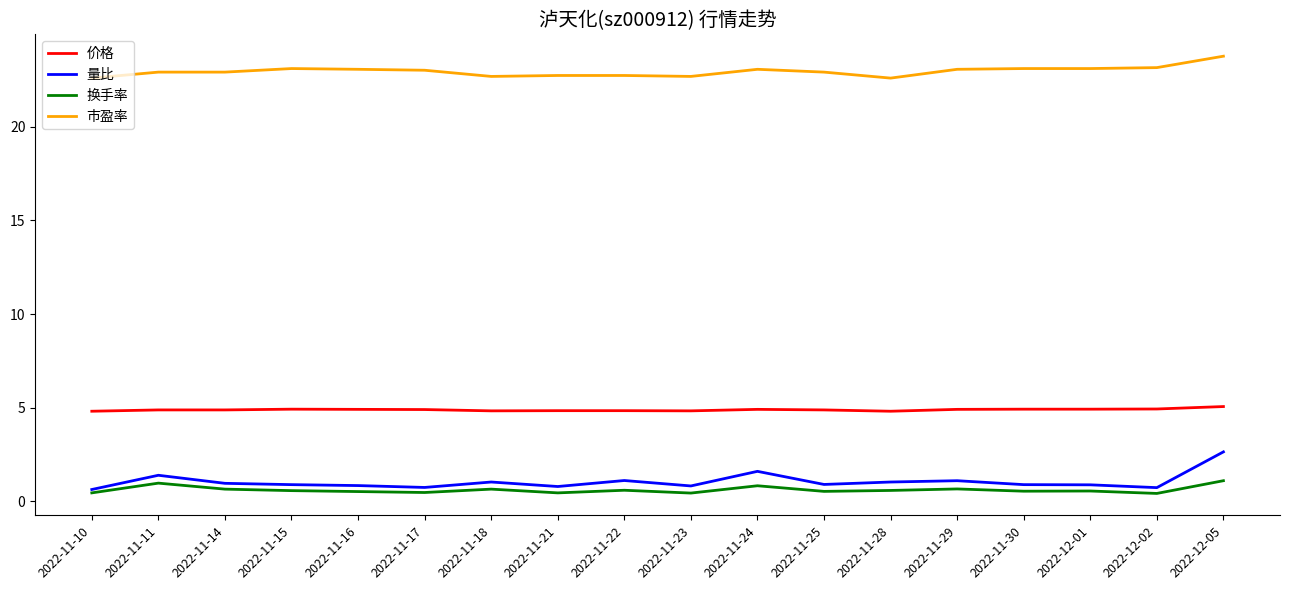

Rank the series at 2022-11-17 from highest to lowest value.

市盈率, 价格, 量比, 换手率